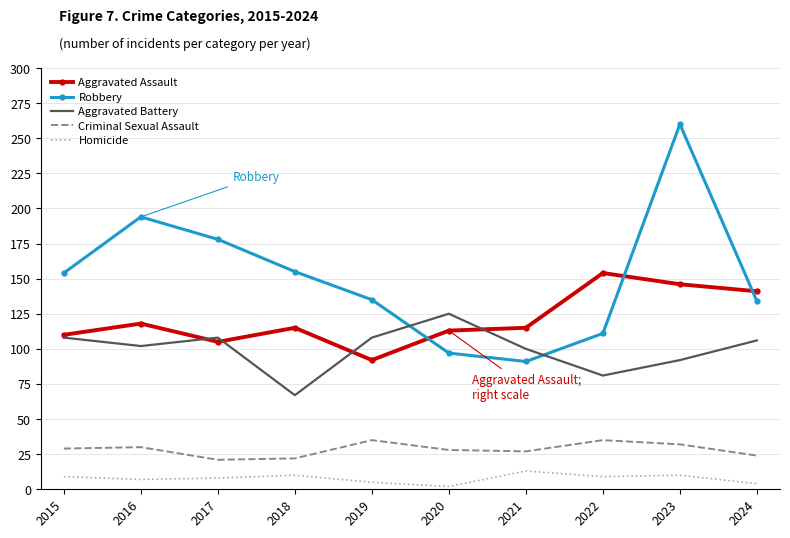

True or false: Homicide and Aggravated Assault cross at least once.

False